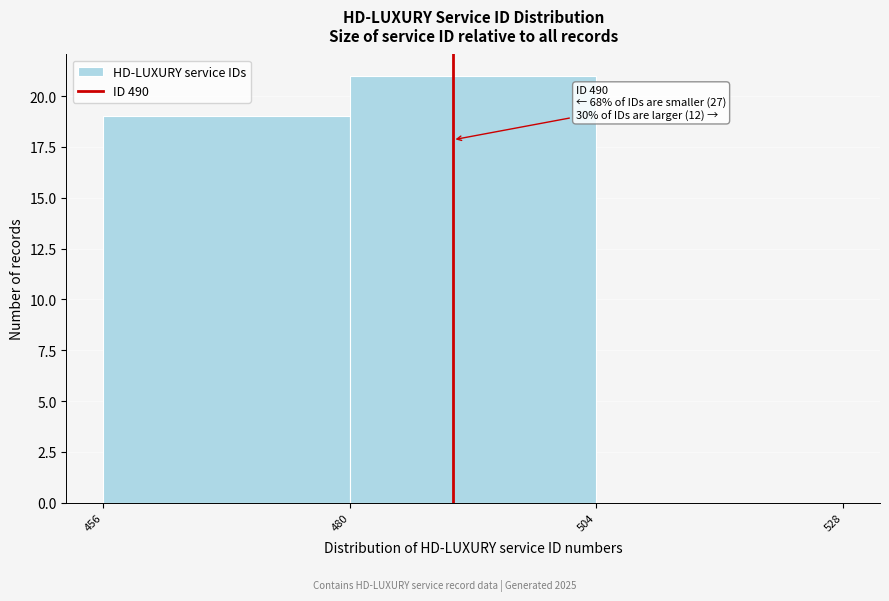

Which range on the x-axis has the tallest bar?

480 to 504